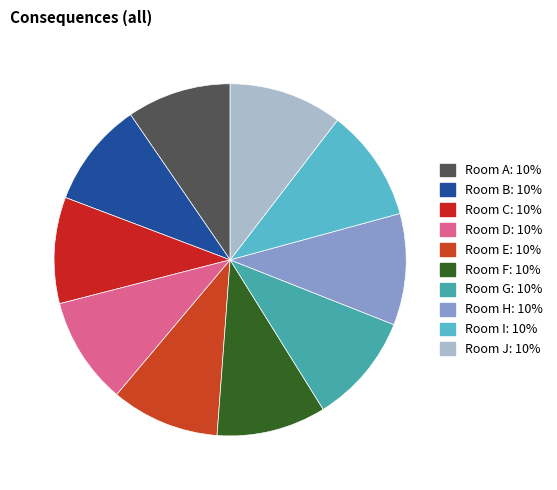

To the nearest percent, what is the average slice percentage?

10%